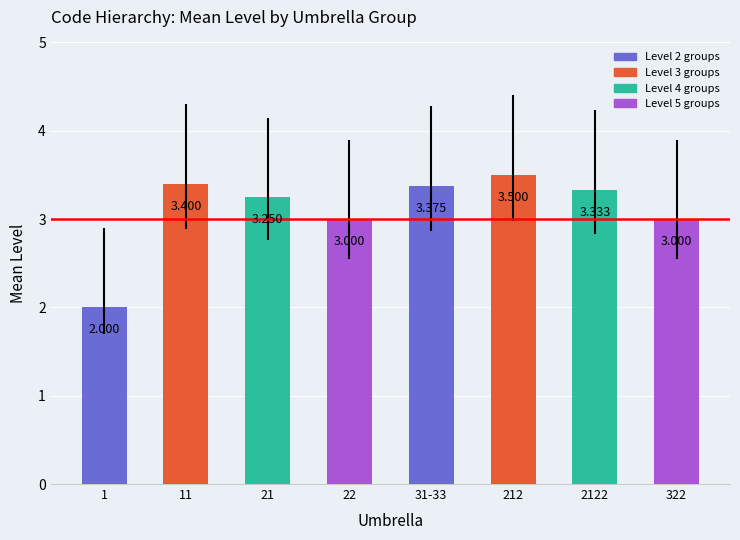

What is the label of the 7th bar from the left?

2122